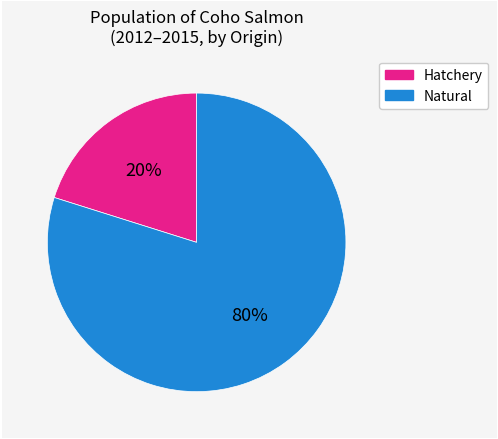

To the nearest percent, what is the difference between the largest and smallest slice percentages?

60%